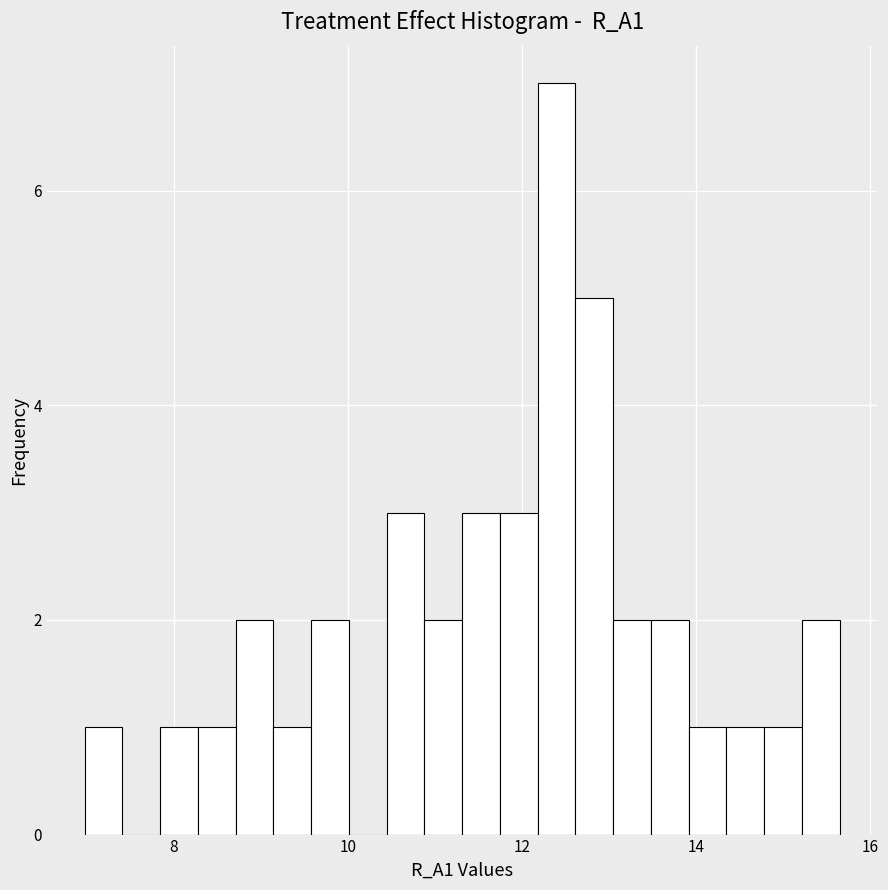

Around what value on the x-axis is the tallest bar? Give the approximate position of its centre, as read against the axis.

12.4